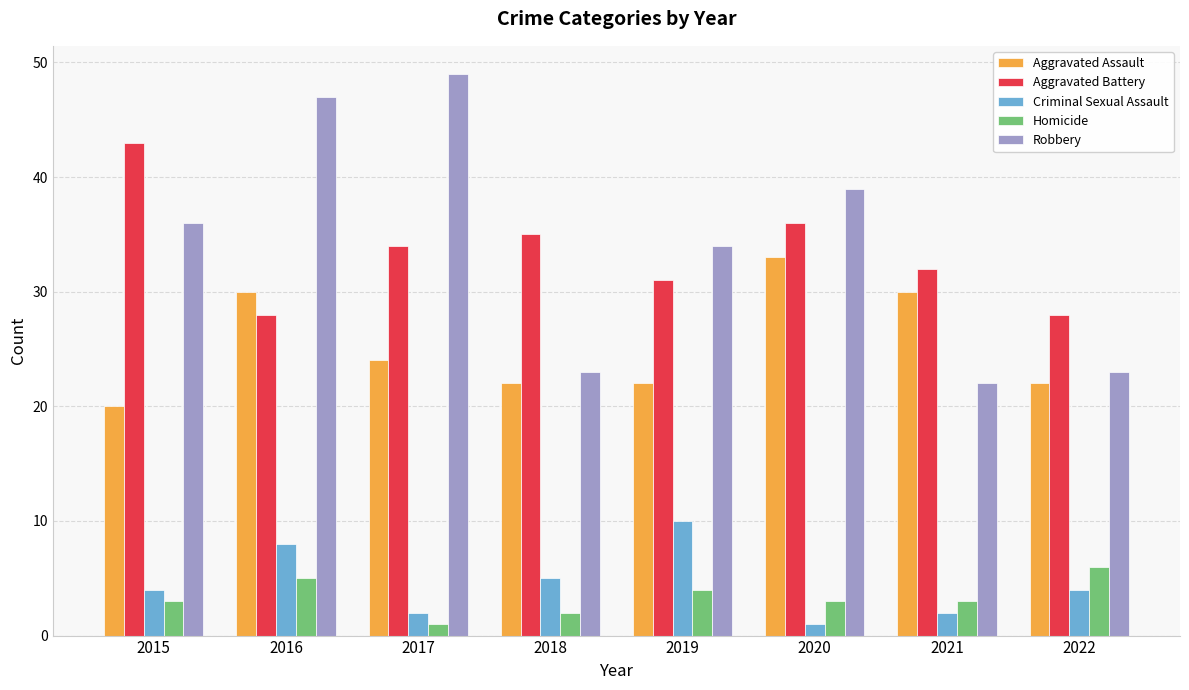

Is the value of Criminal Sexual Assault at 2017 greater than the value of Aggravated Battery at 2021?

No